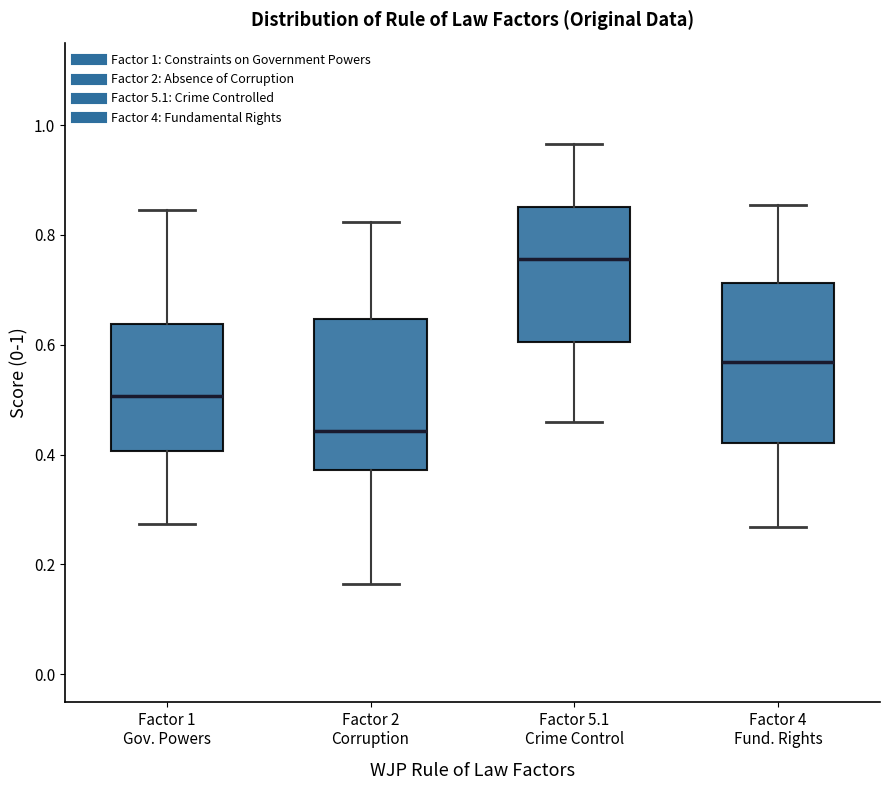

Reading left to right, read every box against the y-axis: the position of its median line, the range the box covers, and the ends of its whiskers. The values are not printed on the chart, so give them approximately, as read against the axis.

Factor 1 Gov. Powers: median 0.50, box 0.40 to 0.64, whiskers 0.28 to 0.84
Factor 2 Corruption: median 0.44, box 0.38 to 0.64, whiskers 0.16 to 0.82
Factor 5.1 Crime Control: median 0.76, box 0.60 to 0.86, whiskers 0.46 to 0.96
Factor 4 Fund. Rights: median 0.56, box 0.42 to 0.72, whiskers 0.26 to 0.86